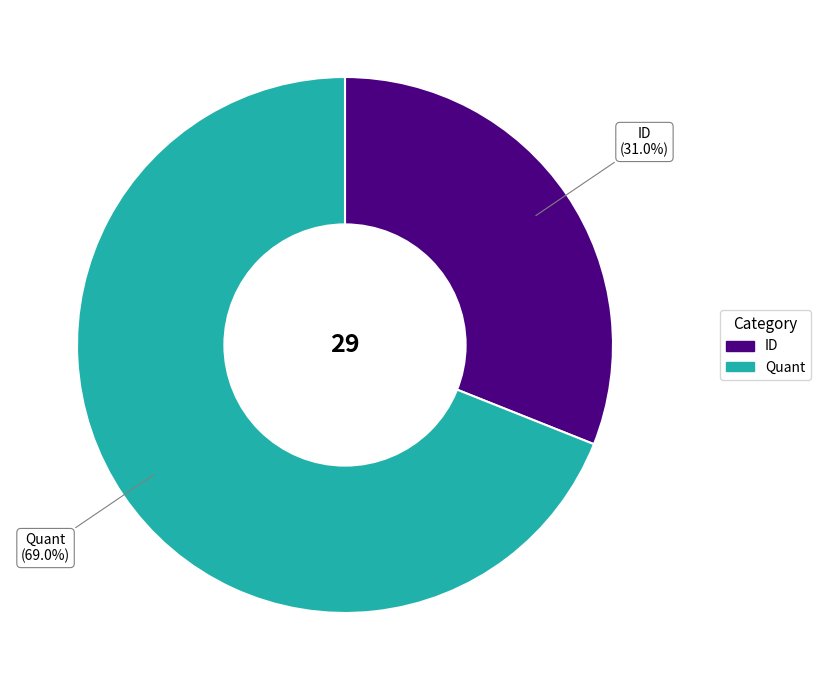

Is ID the majority of the pie?

No